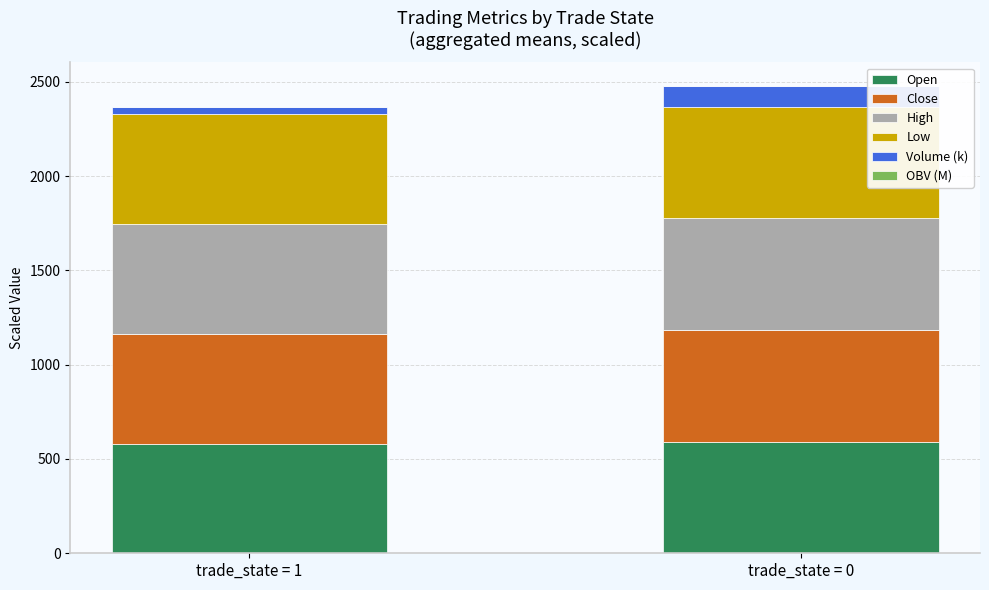

What is the maximum value for Open?

592.1